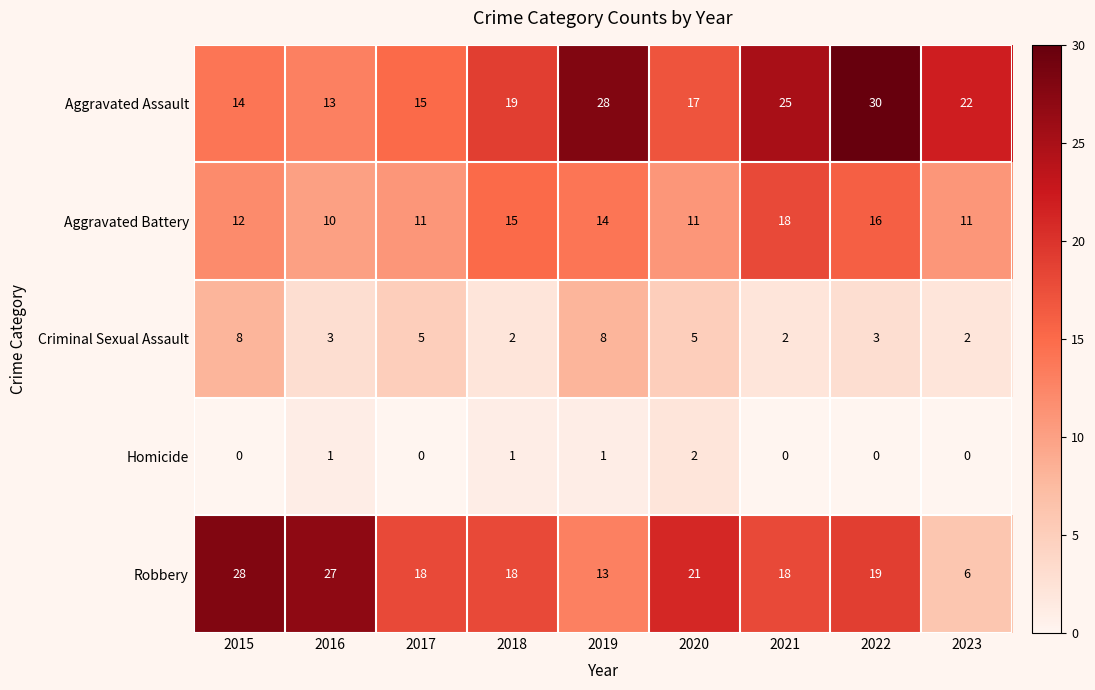

What is the highest value of the Aggravated Battery series?

18